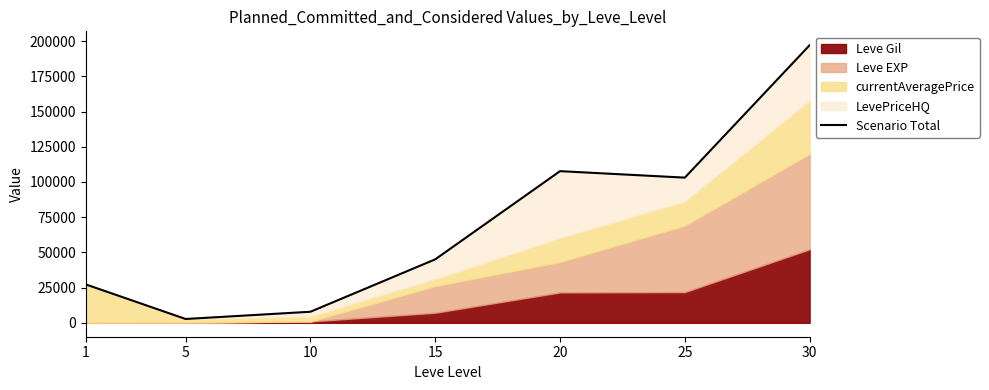

Reading left to right, what are all the values shown in this chart?

1=27289	5=2732	10=7873	15=45080	20=107700	25=103104	30=197116